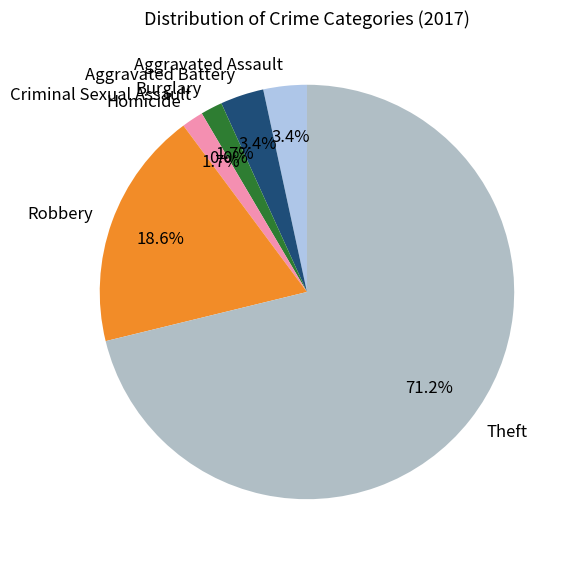

What is the majority slice?

Theft